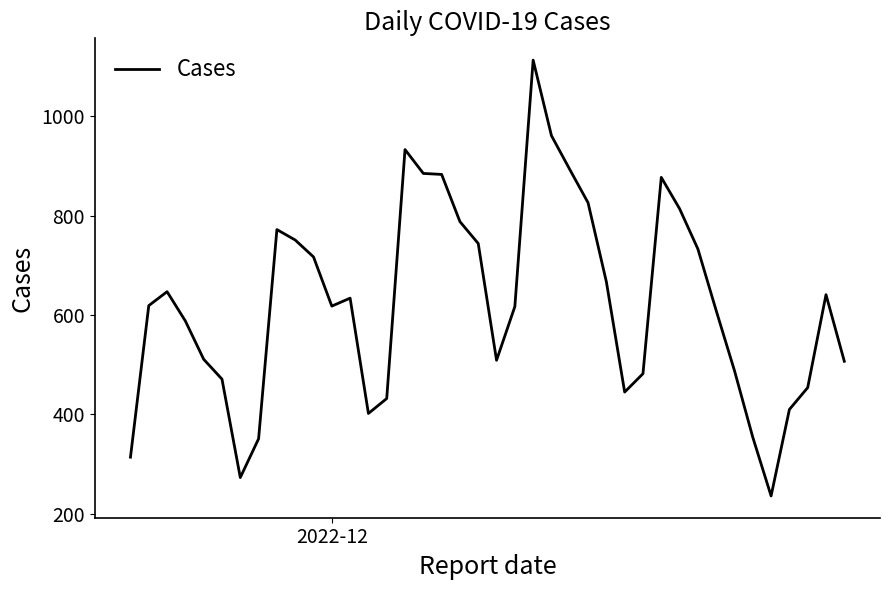

Is this an area chart (filled region under the line)?

No